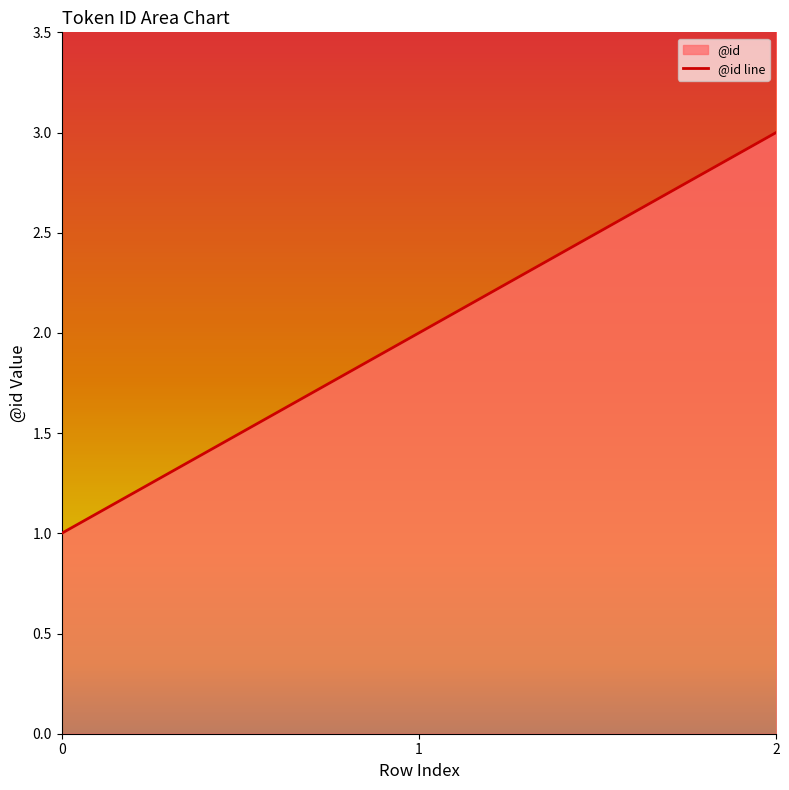

Reading left to right, transcribe all the data shown in this chart.

1	2	3